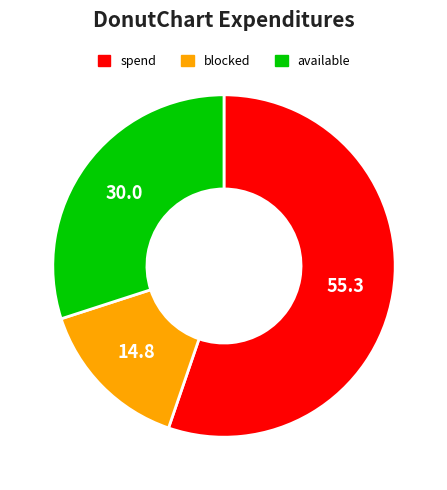

Is there any slice that represents more than half of the pie?

Yes